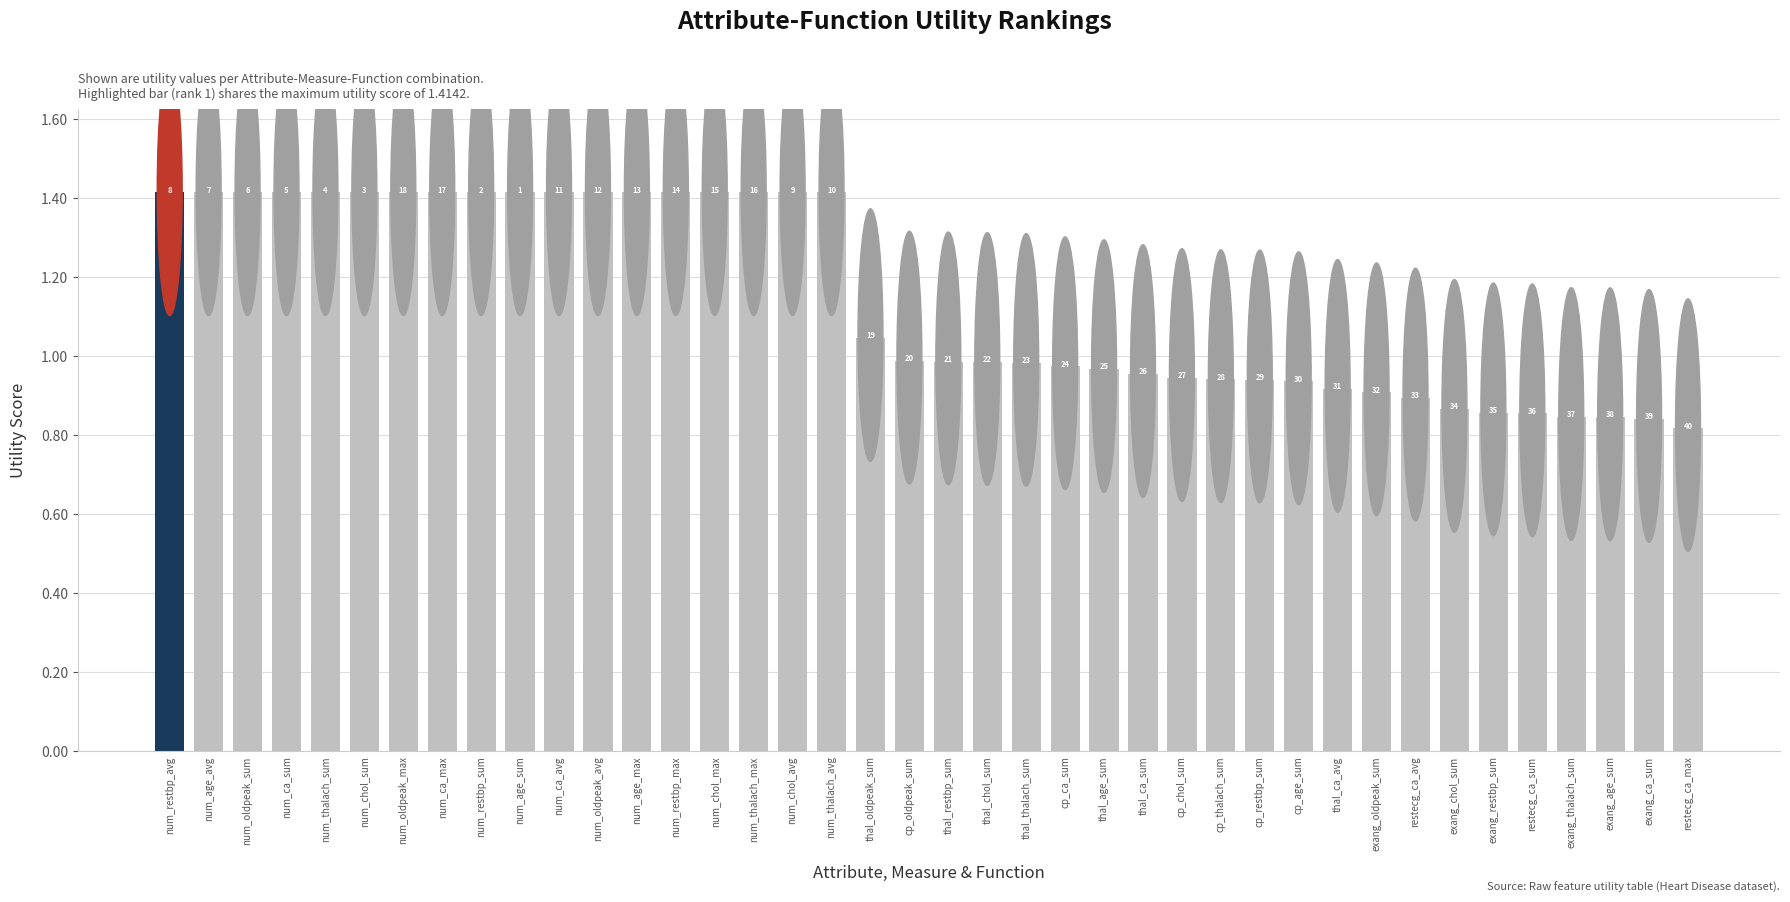

True or false: the data shows 0.9 at thal_ca_avg.

True